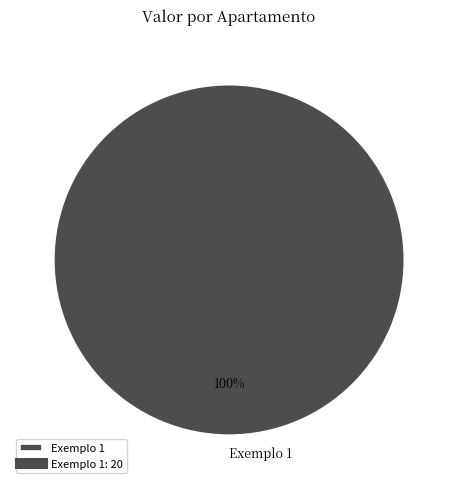

Is Exemplo 1 the majority of the pie?

Yes